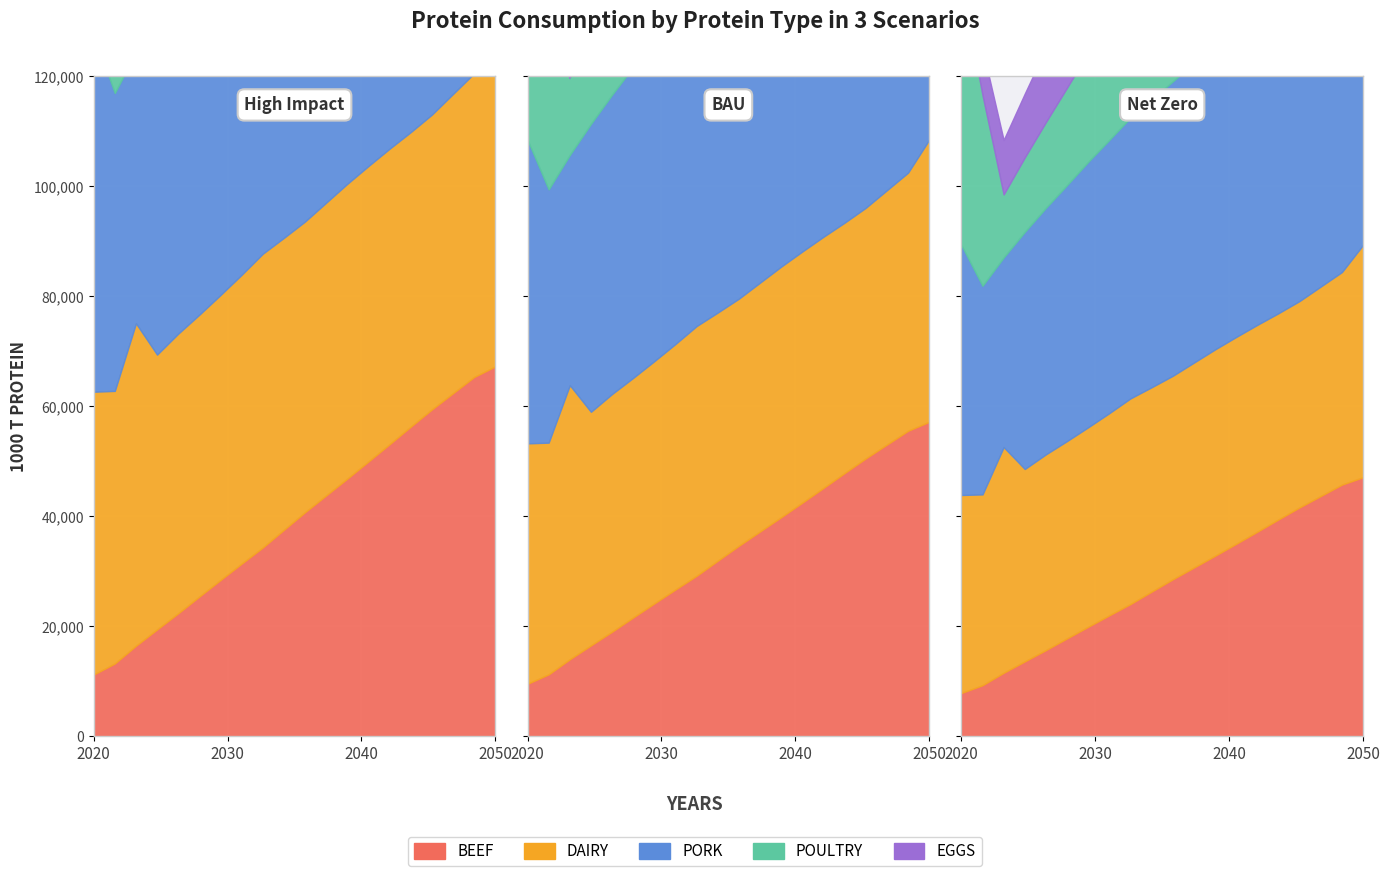

How many data points does each series have?

21